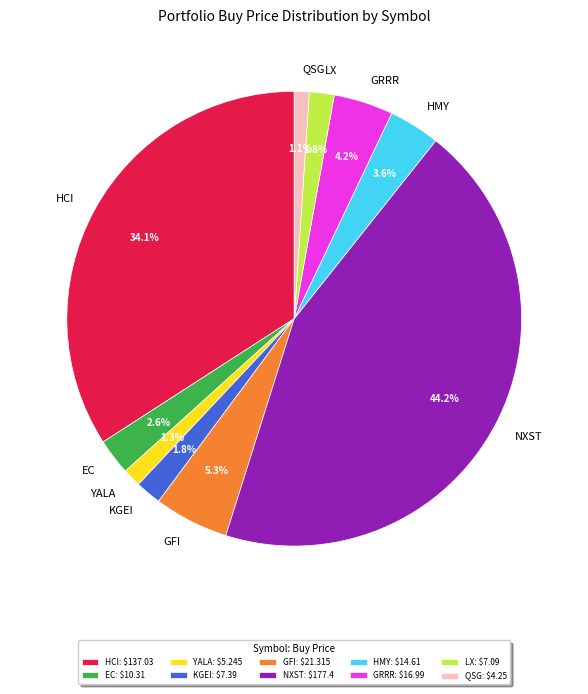

Count the number of slices in the pie.

10